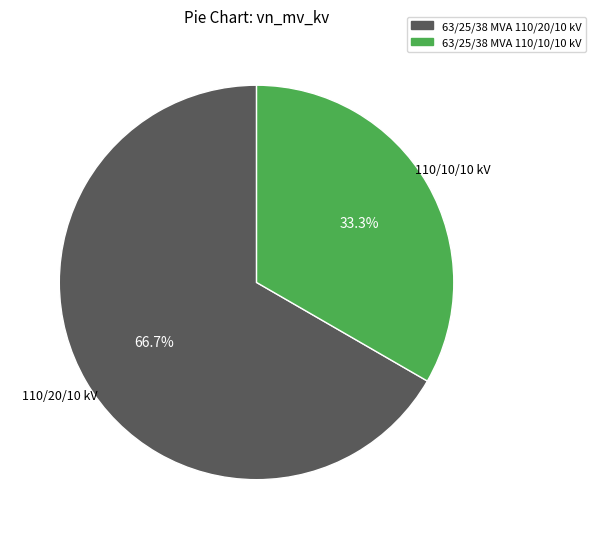

Which has a higher value, 63/25/38 MVA 110/10/10 kV or 63/25/38 MVA 110/20/10 kV?

63/25/38 MVA 110/20/10 kV